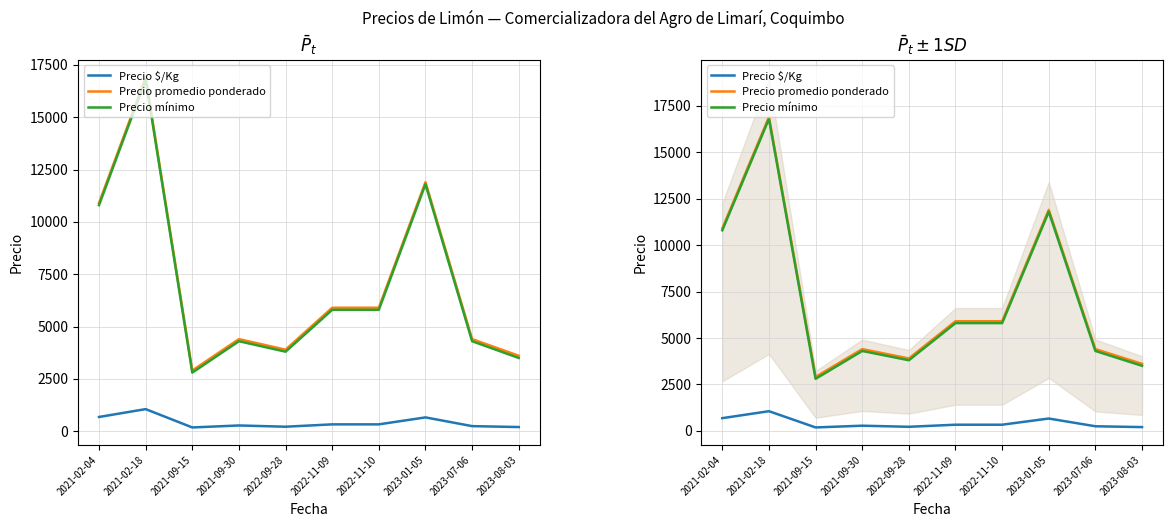

At how many categories does at least one series exceed 2503?

10